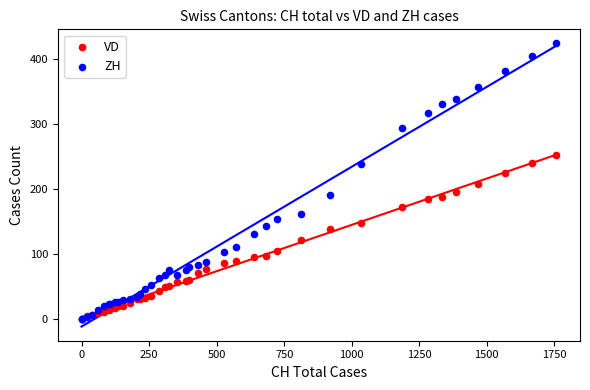

What are all the series names shown in the legend?

VD, ZH